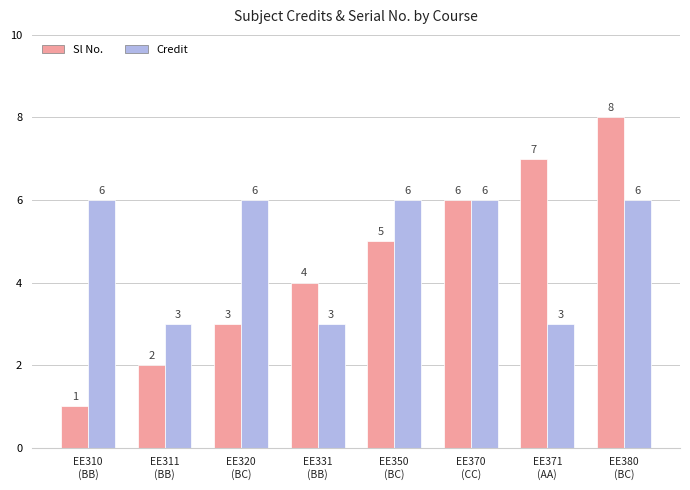

At how many categories does at least one series exceed 2?

8